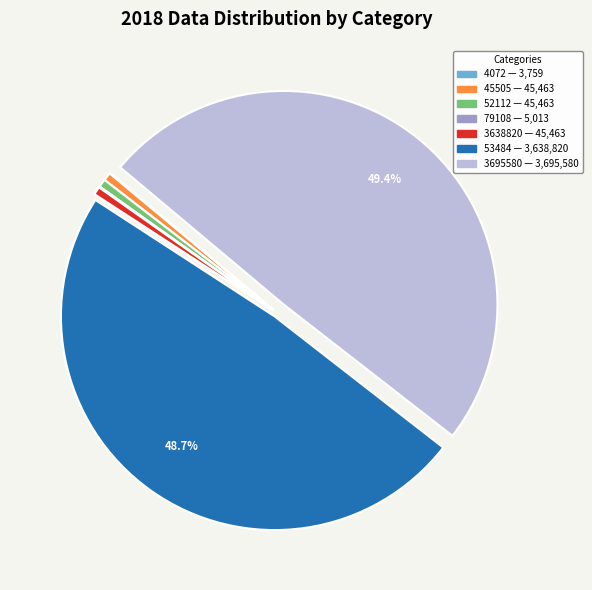

To the nearest percent, what portion does 45505 represent?

1%